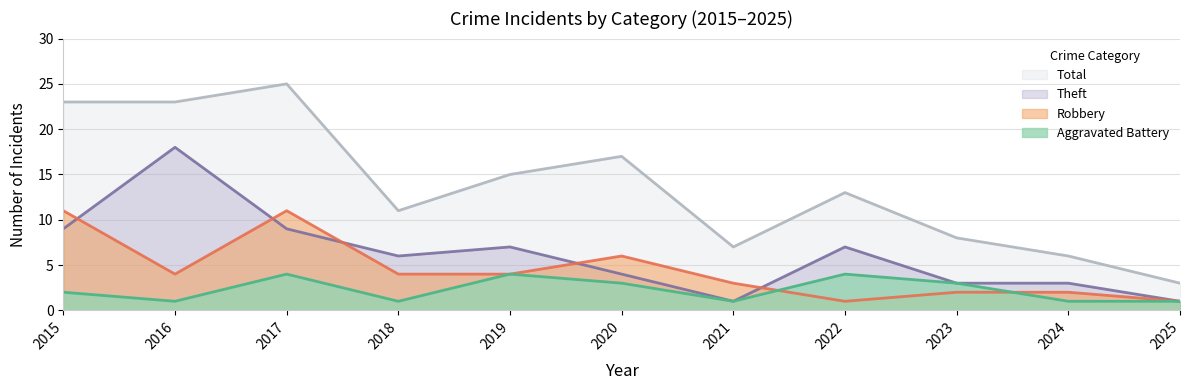

What is the difference between the highest and lowest values at 2020?

14